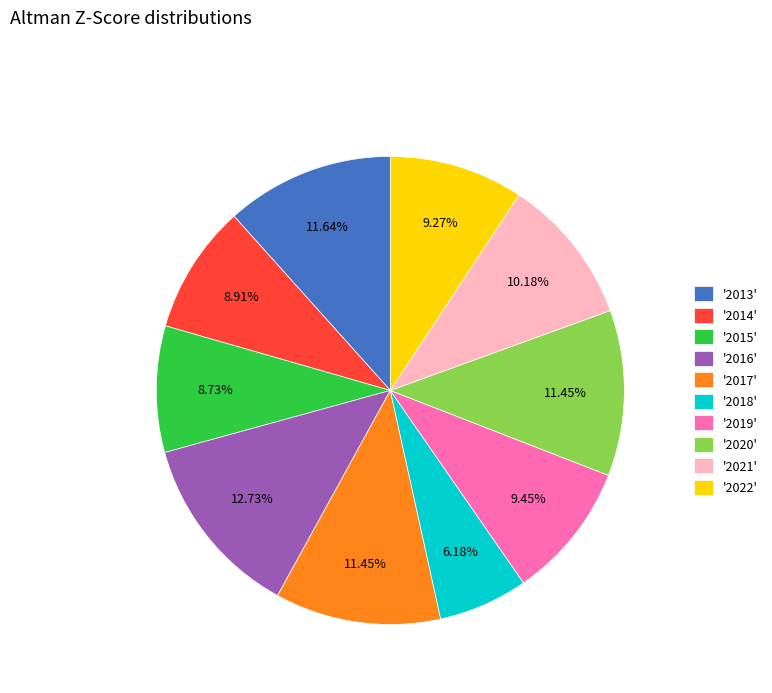

Does '2015' account for over 50% of the chart?

No